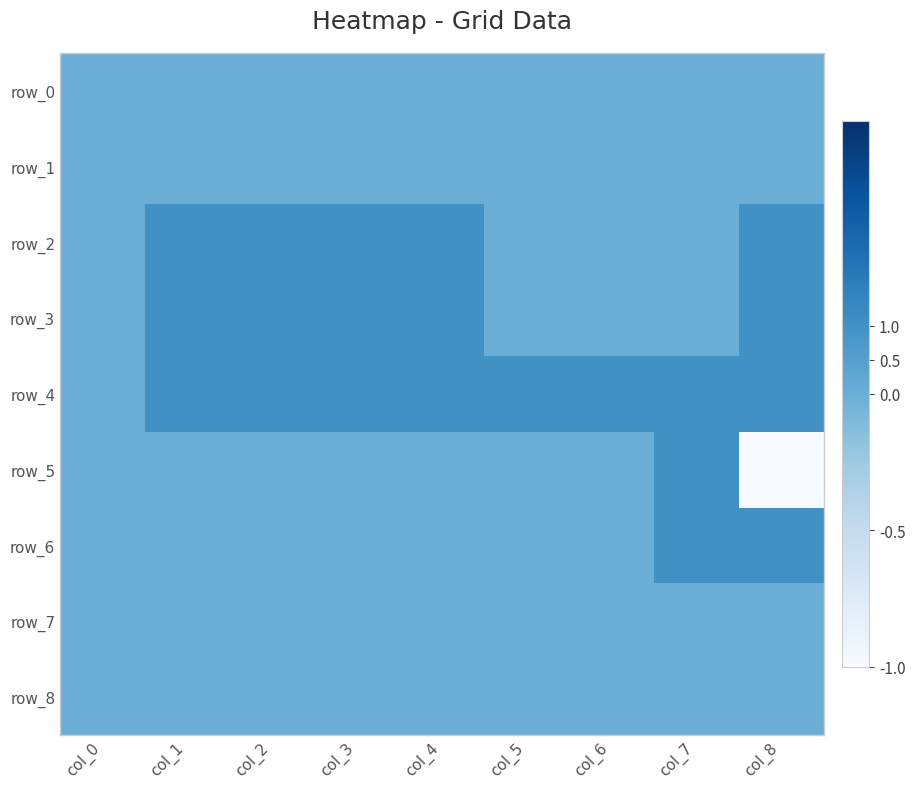

Which series has the widest spread of values?

row_5